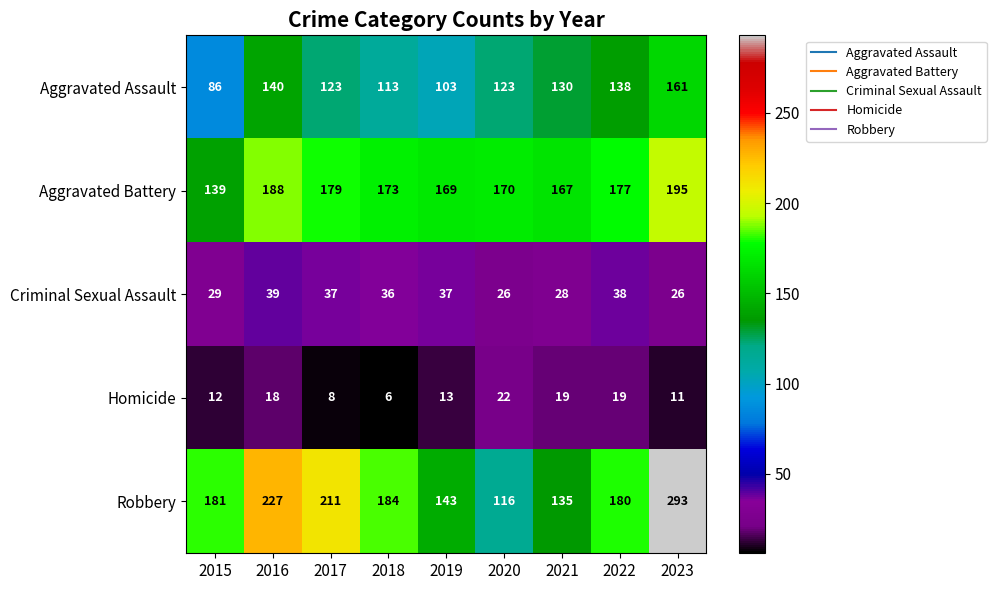

Which series has the largest range (max minus min)?

Robbery